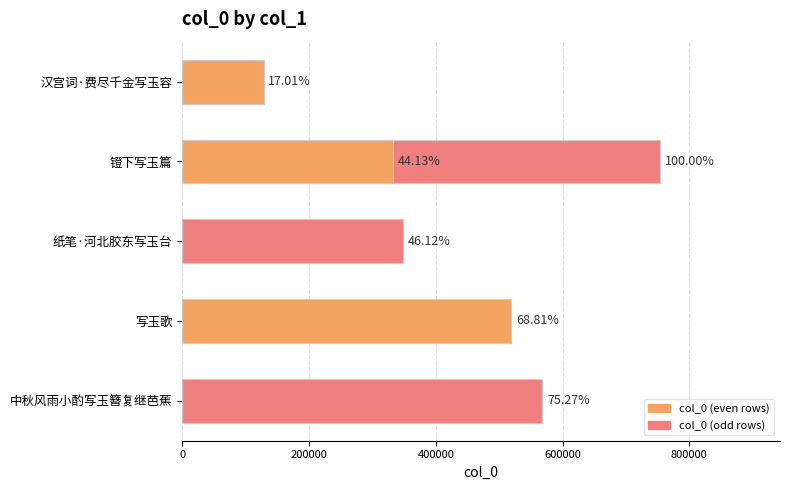

How many values are below 519173?

3